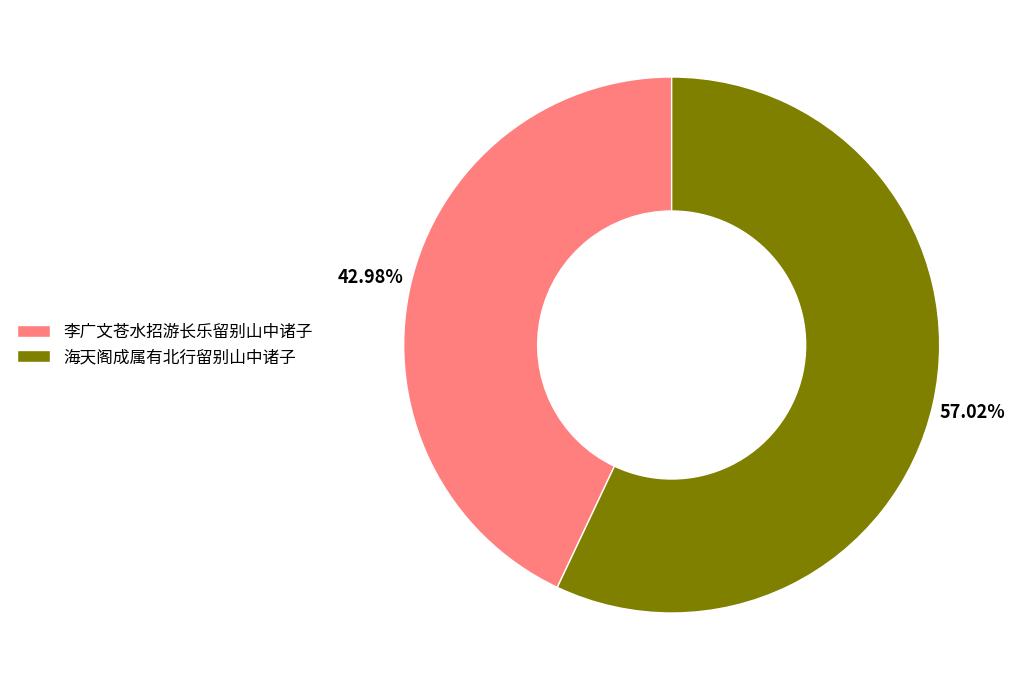

Is the sum of 李广文苍水招游长乐留别山中诸子 and 海天阁成属有北行留别山中诸子 greater than half?

Yes